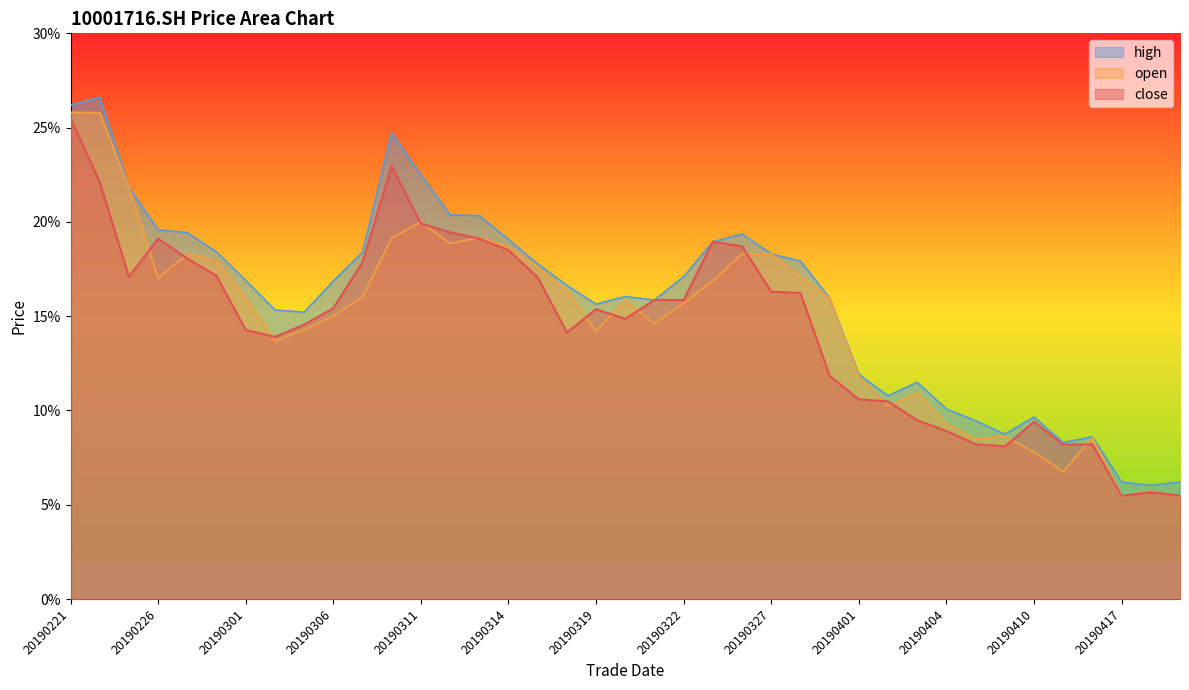

What is the label of the 28th point from the right?

20190308